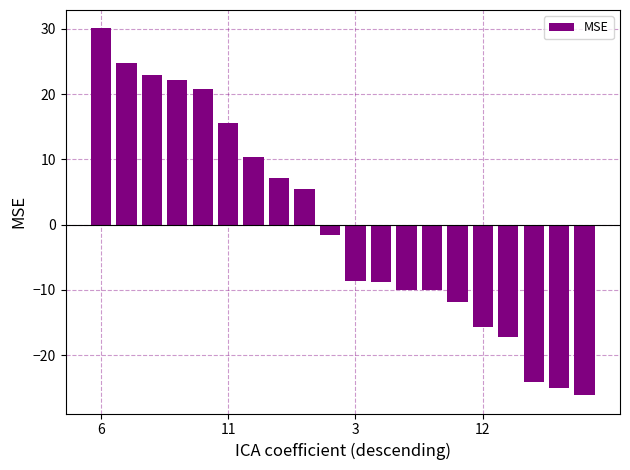

What is the greatest value displayed?

30.1